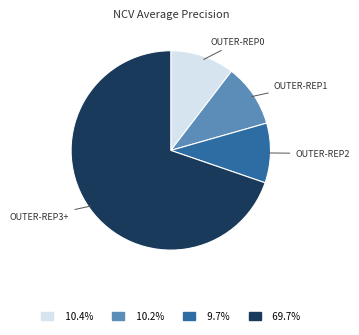

Which category has the biggest portion of the pie?

OUTER-REP3+